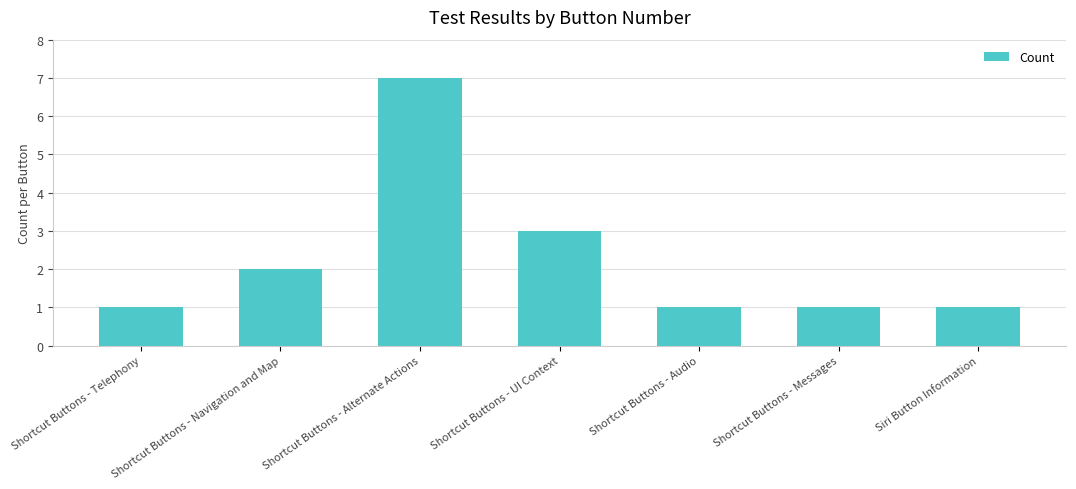

Count the number of data series in this chart.

1